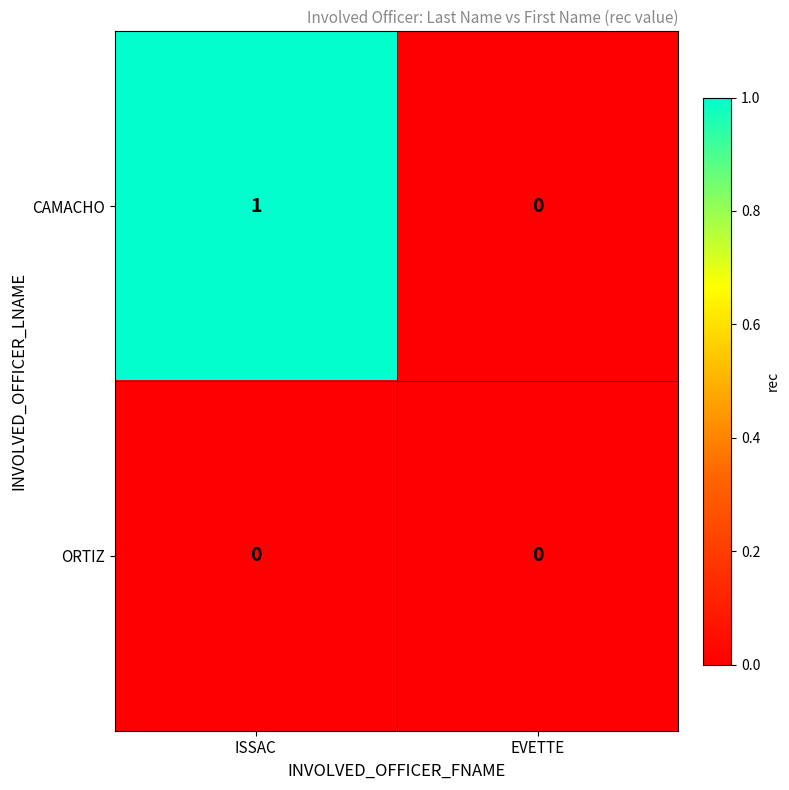

At which category is the sum across all series the highest?

ISSAC